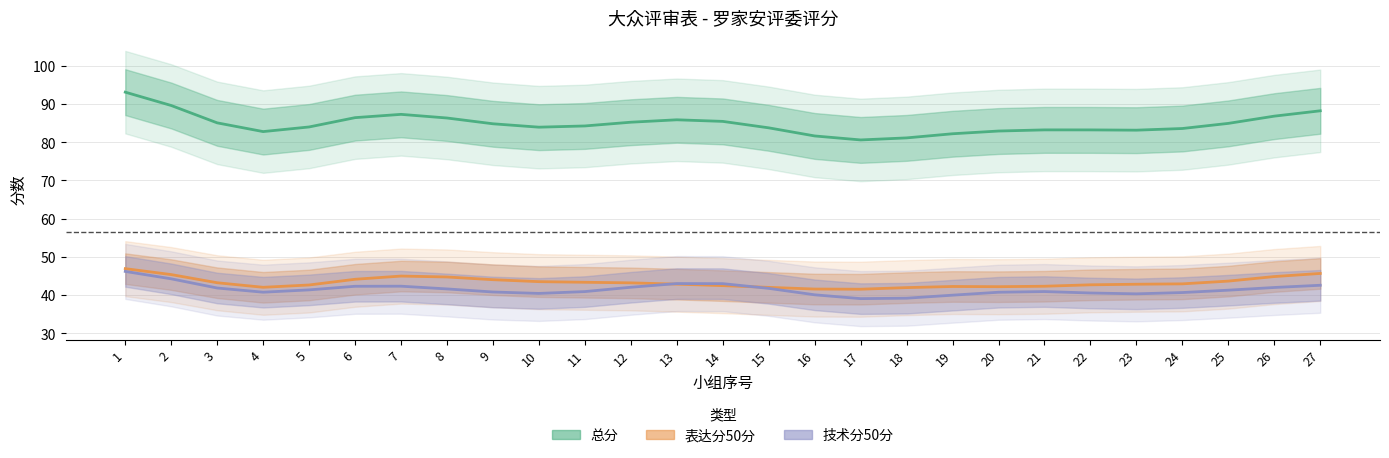

The 总分 series shows 53 at 26. True or false?

False